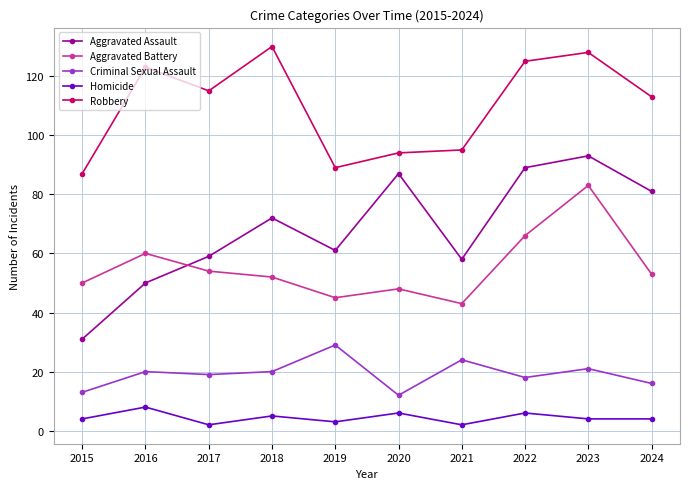

What is the total value across all series at 2021?

222